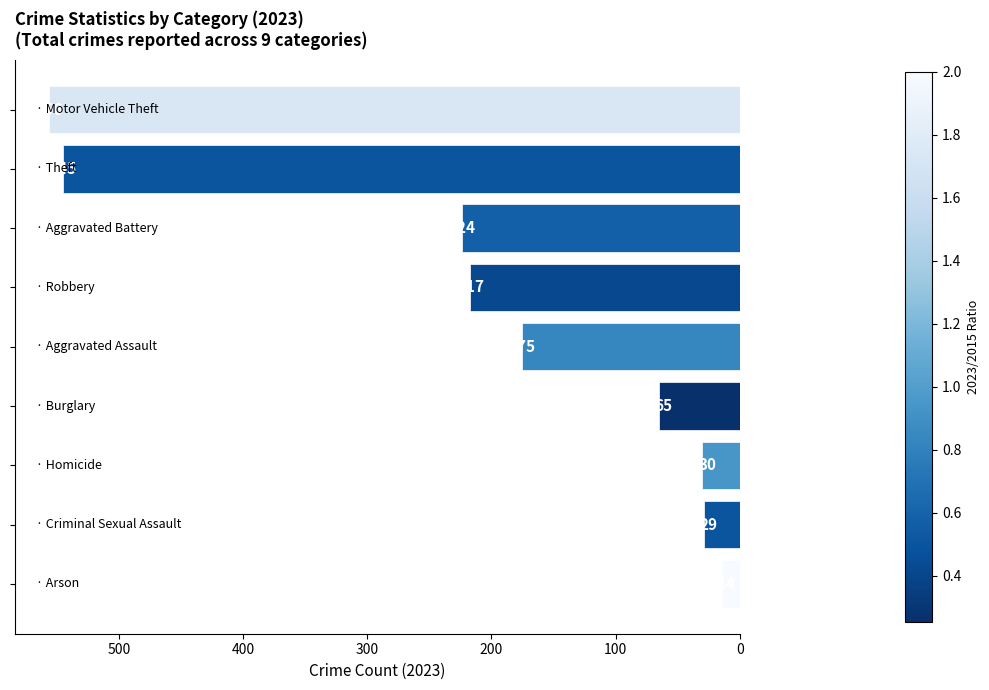

Reading bottom to top, transcribe all the data shown in this chart.

14	29	30	65	175	217	224	545	556